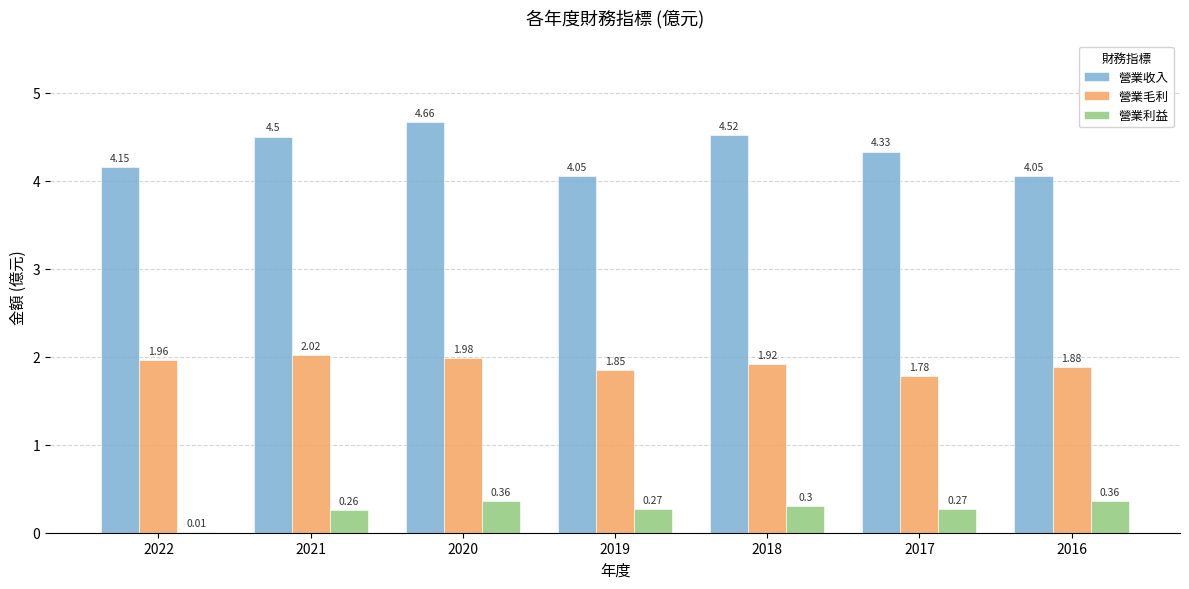

Which series has the largest range (max minus min)?

營業收入